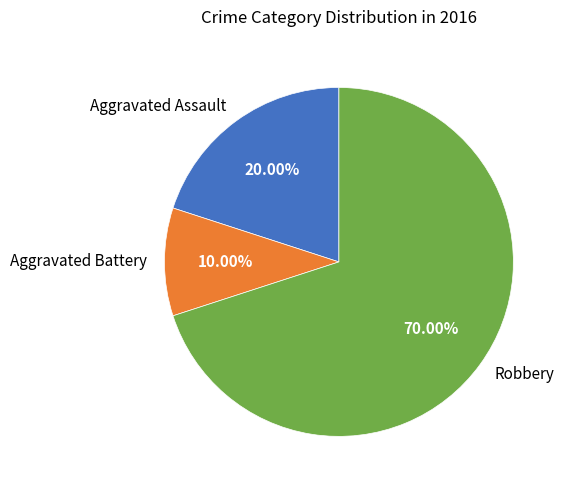

Is the sum of Robbery and Aggravated Battery greater than half?

Yes